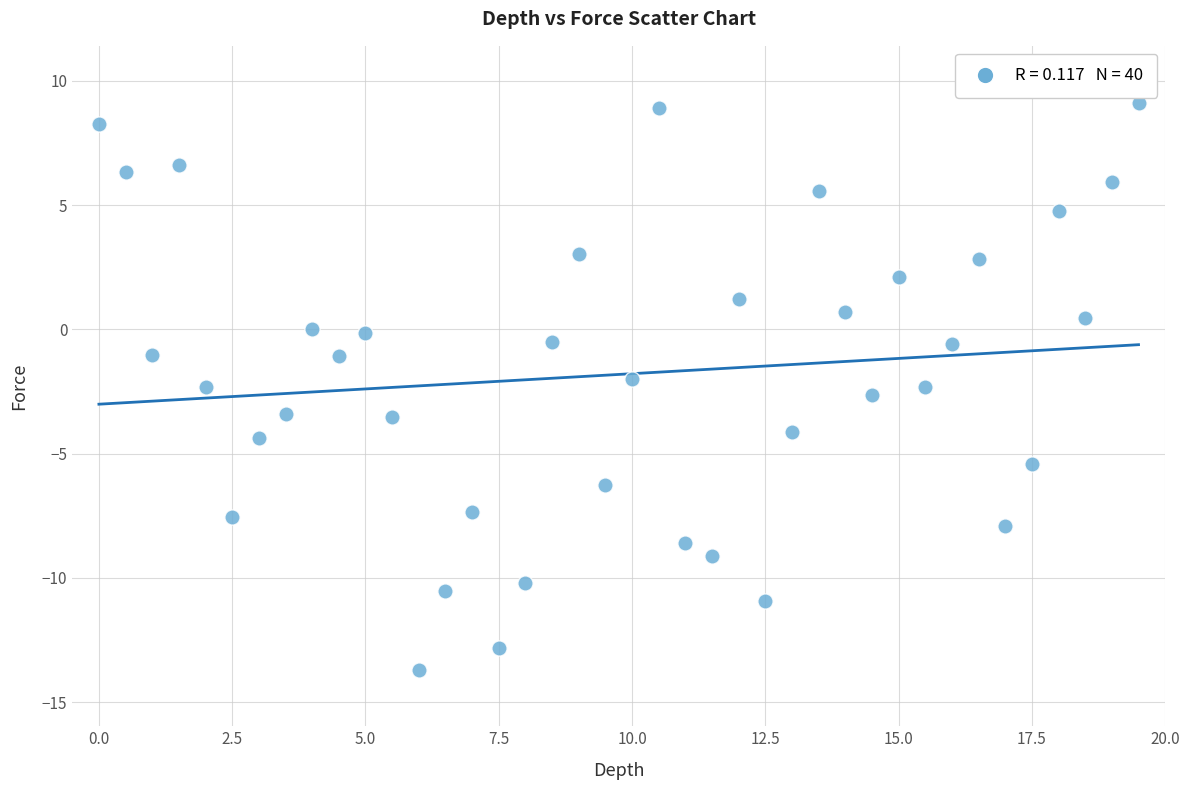

What is the range of Y values (max minus min)?

22.8